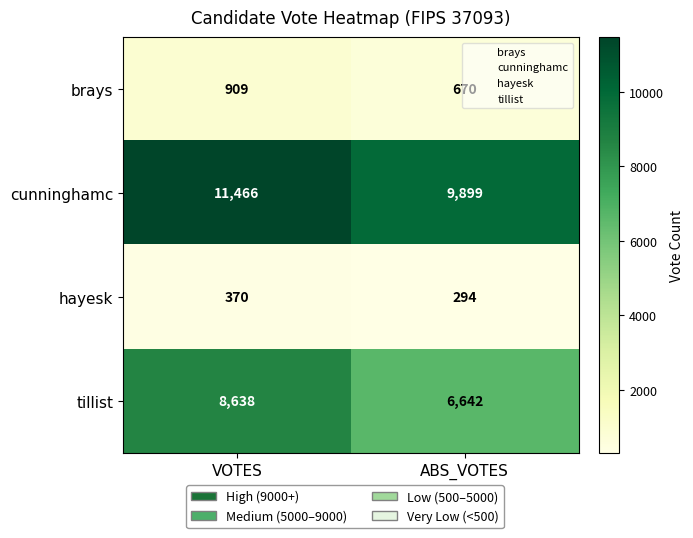

Is it true that cunninghamc equals 19330 at VOTES?

False